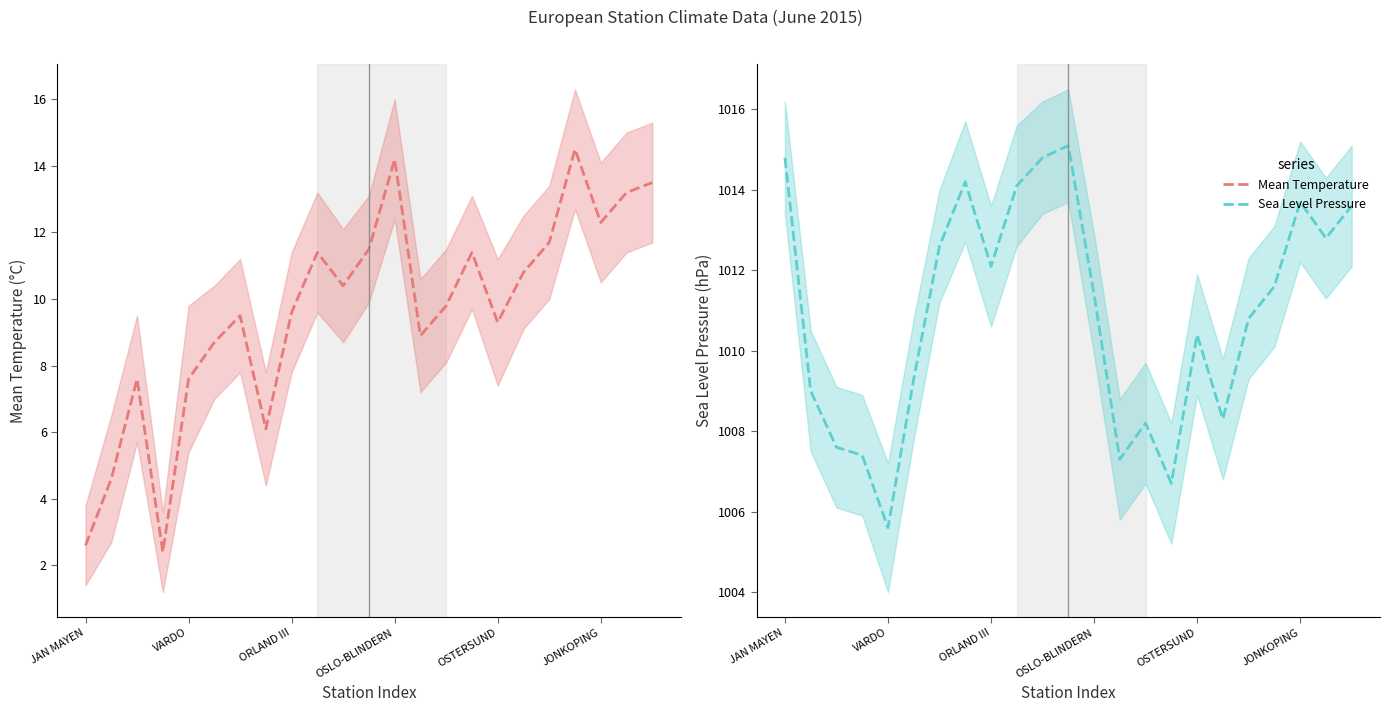

How many values in the Sea Level Pressure series are below 1011?

11